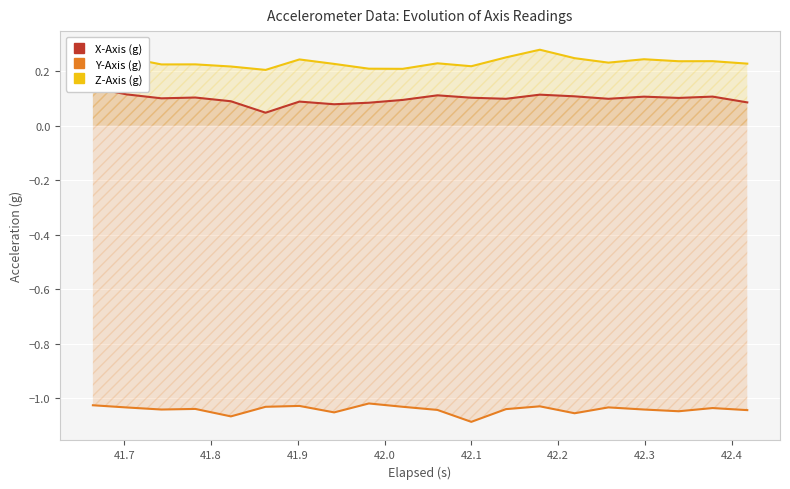

True or false: Y-Axis (g) and Z-Axis (g) intersect in this chart.

False